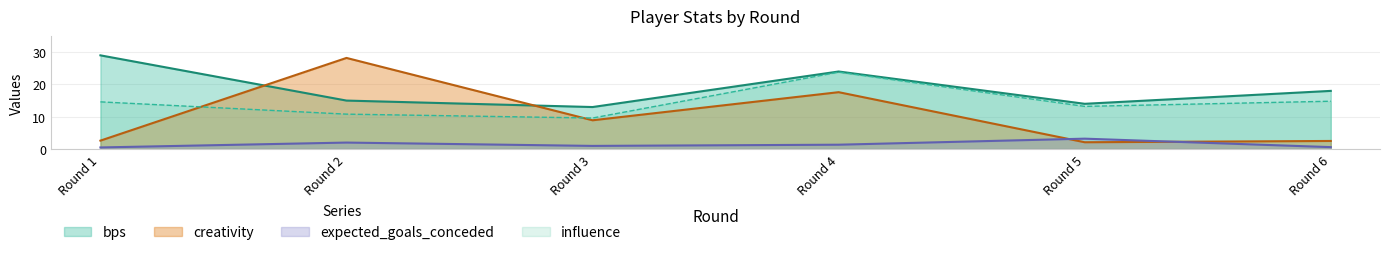

At which label does influence first exceed 14?

Round 1